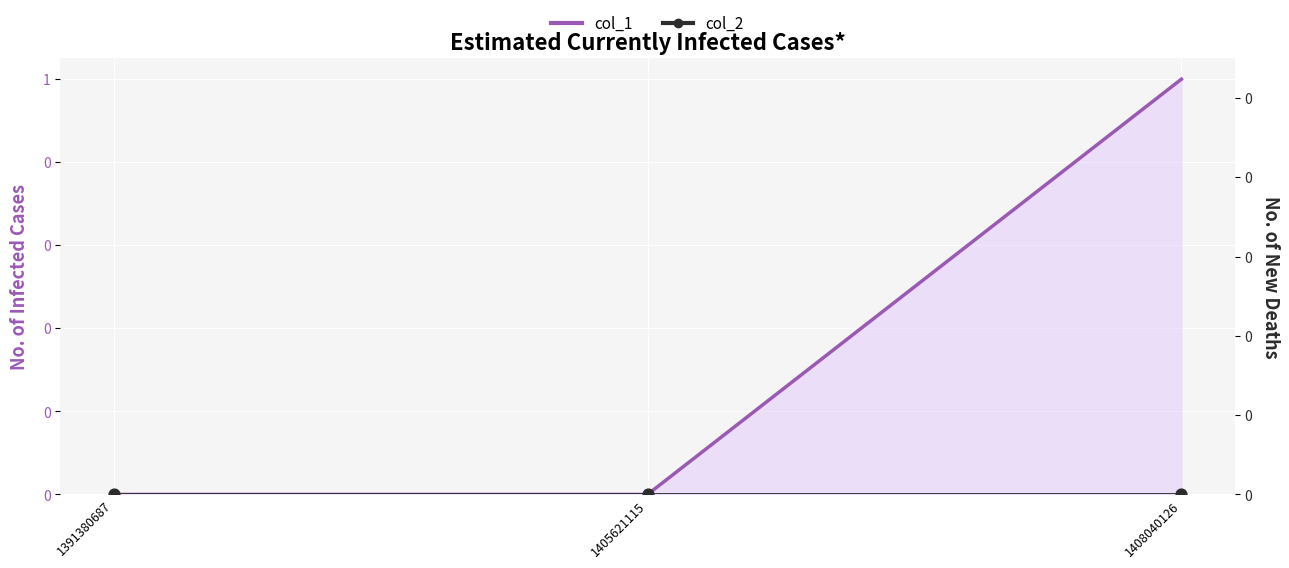

What are all the series names shown in the legend?

col_1, col_2